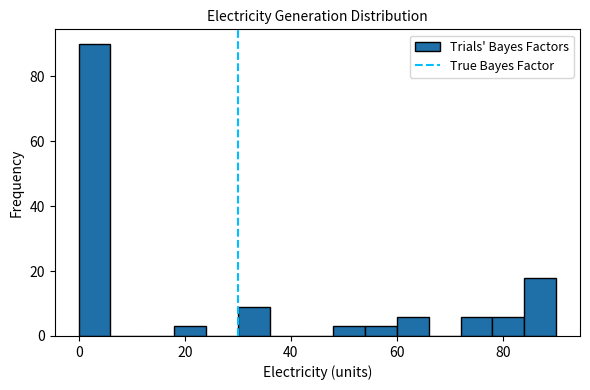

Around what value on the x-axis is the tallest bar? Give the approximate position of its centre, as read against the axis.

4